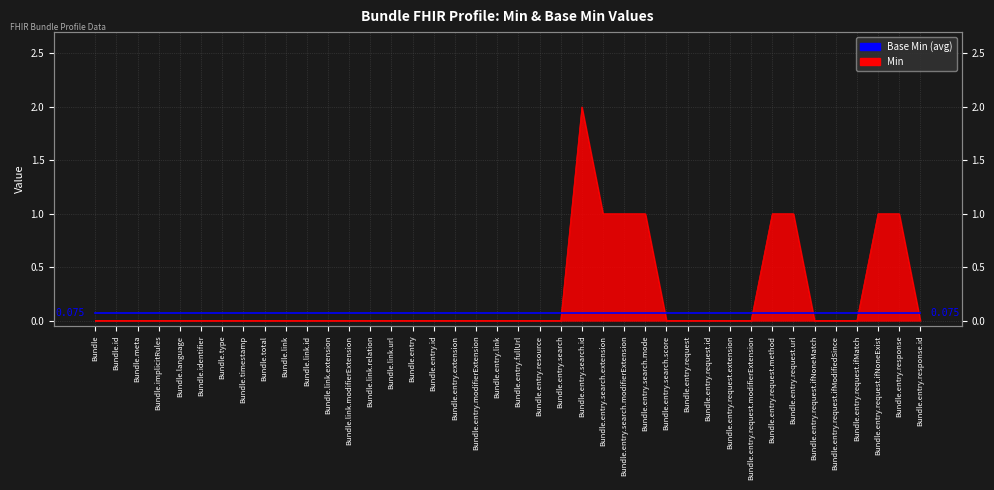

How many lines are shown in the chart?

1